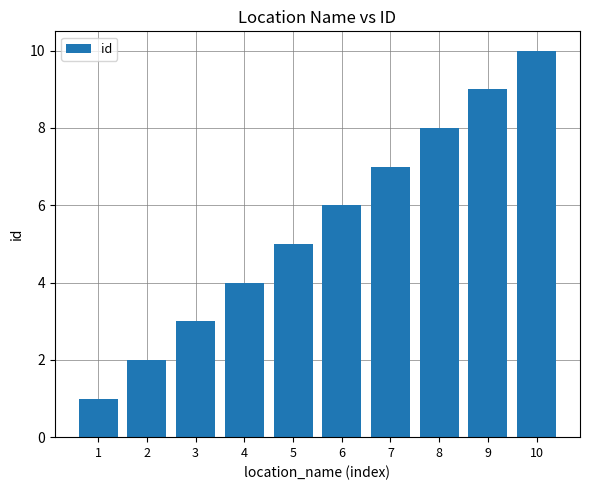

Which category has the highest value across all series?

10